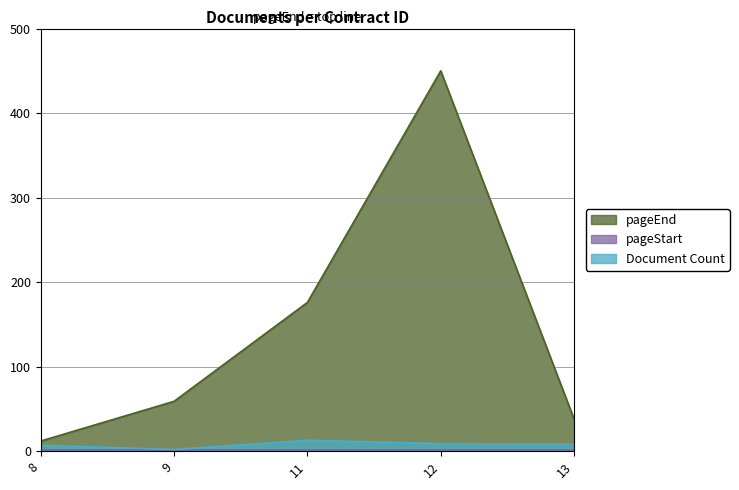

Which category has the lowest value in the Document Count series?

9